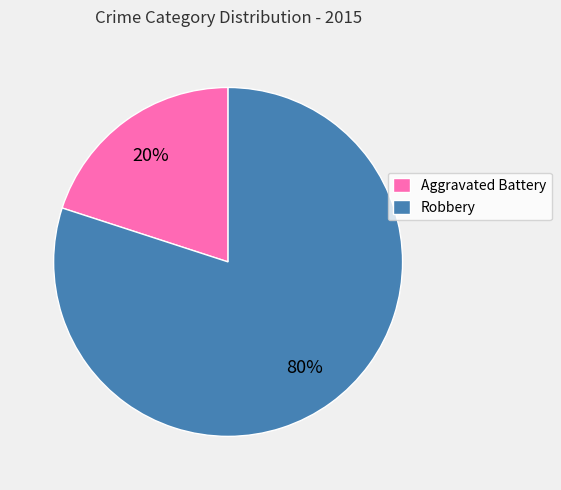

To the nearest percent, what portion does Aggravated Battery represent?

20%